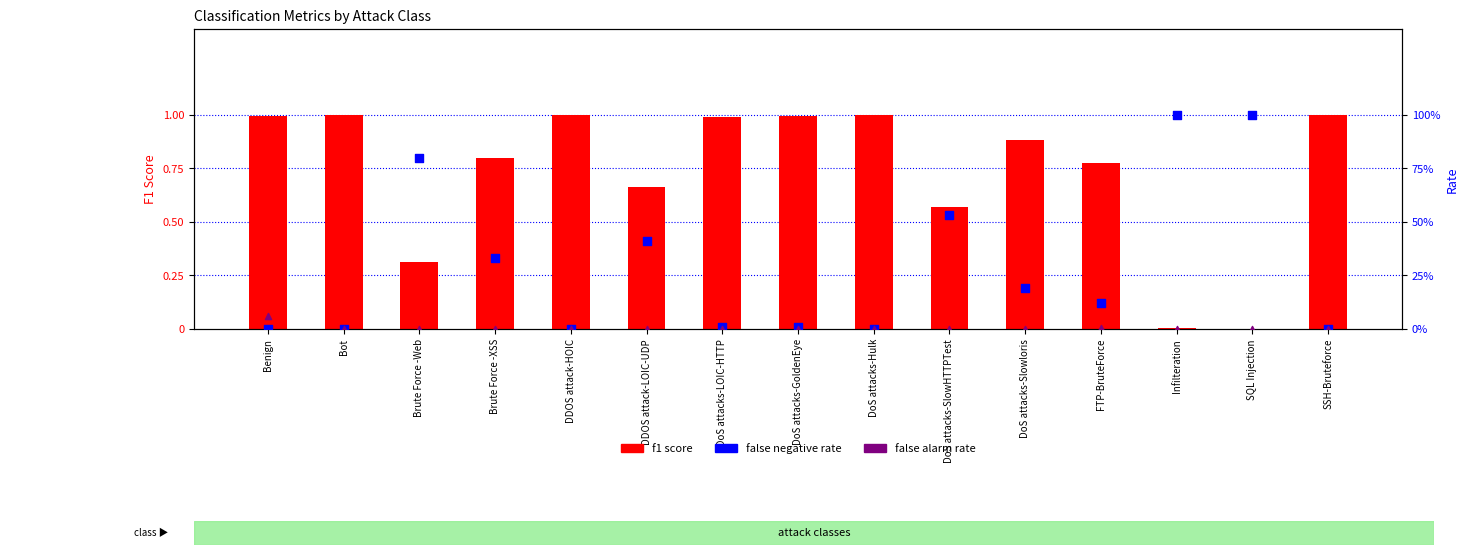

Which series contains the highest Y value?

false negative rate